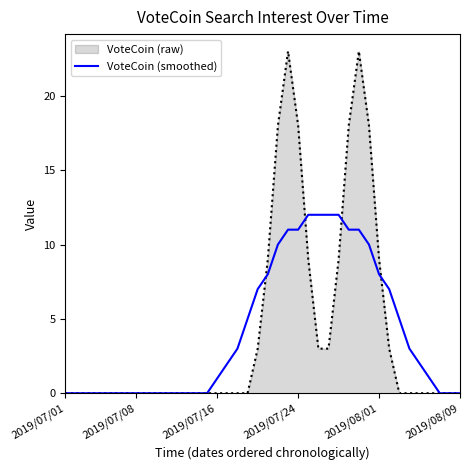

List the series in order of their peak value, highest first.

VoteCoin (raw), VoteCoin (smoothed)